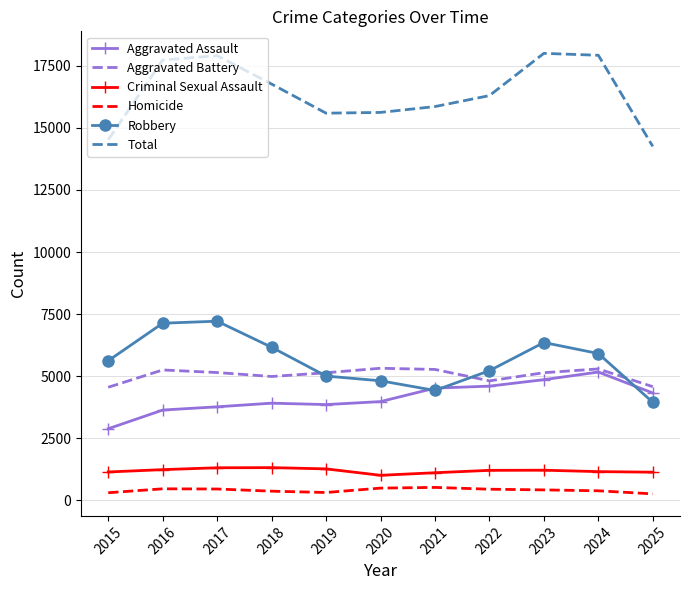

Is the value of Criminal Sexual Assault at 2019 greater than the value of Total at 2020?

No